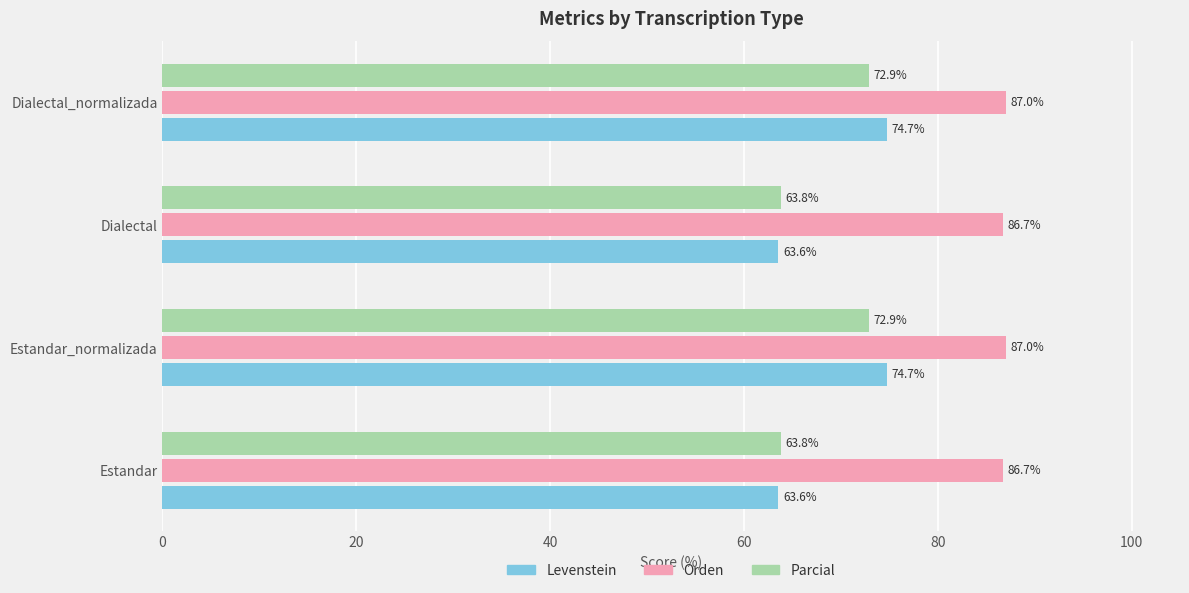

Rank the series at Estandar from highest to lowest value.

Orden, Parcial, Levenstein